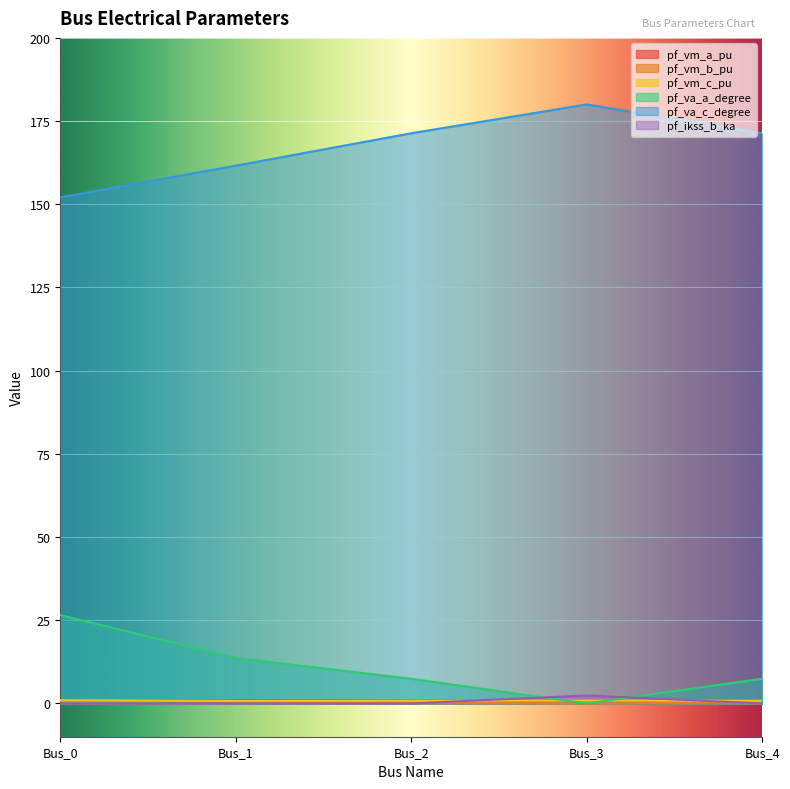

How many lines are shown in the chart?

6